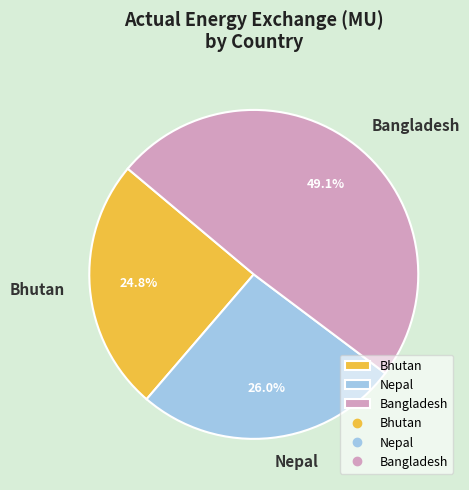

Which slice is the largest?

Bangladesh